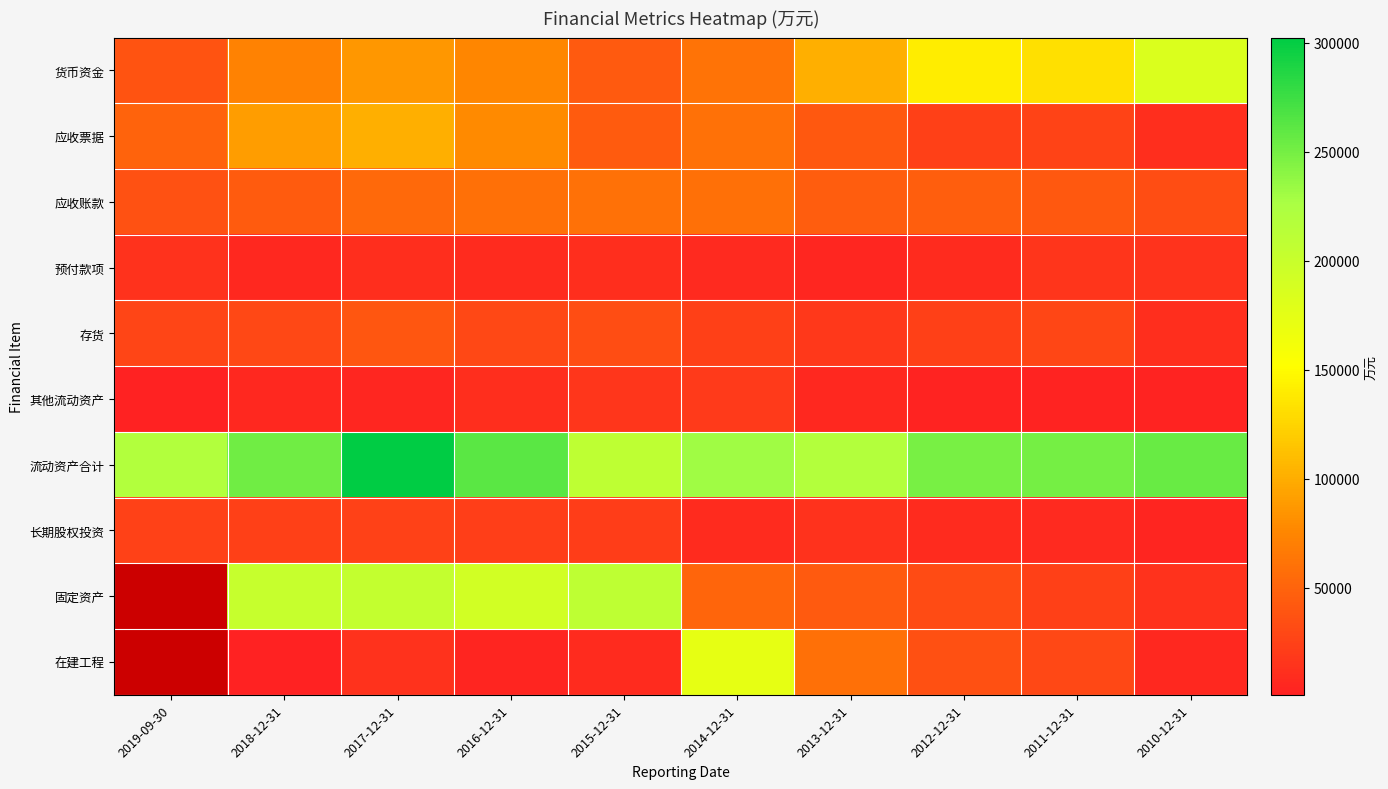

What is the spread (max minus min) of values at 2019-09-30?

216951.0